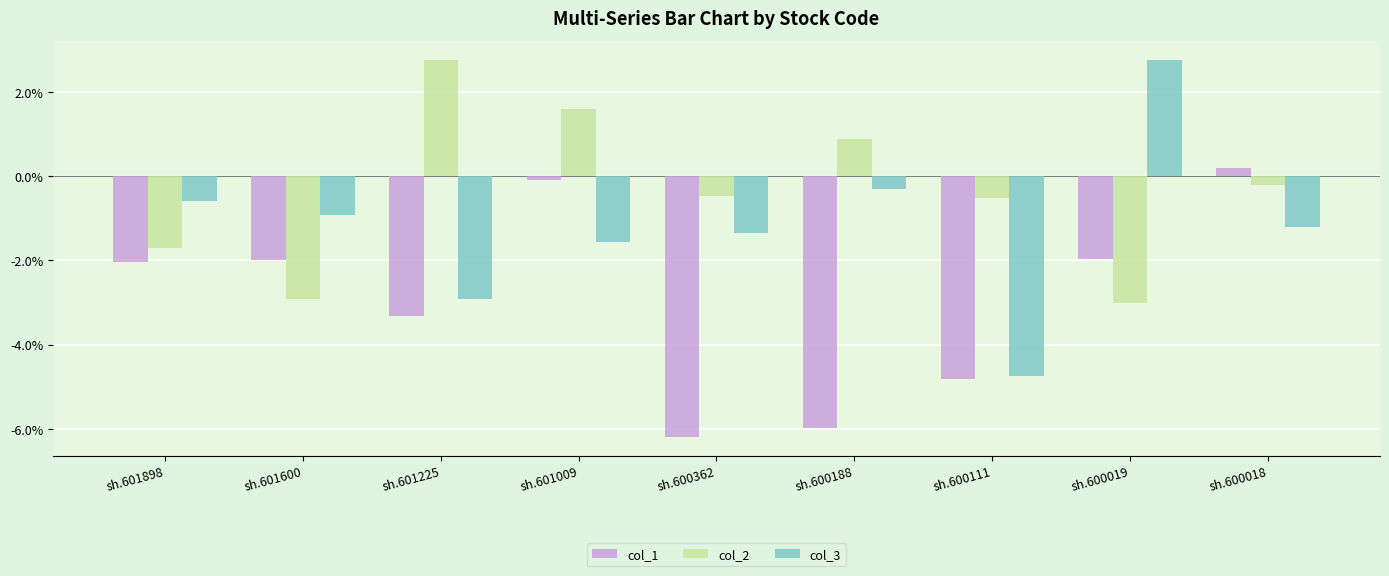

What is the approximate value of col_2 at sh.601898?

-1.7